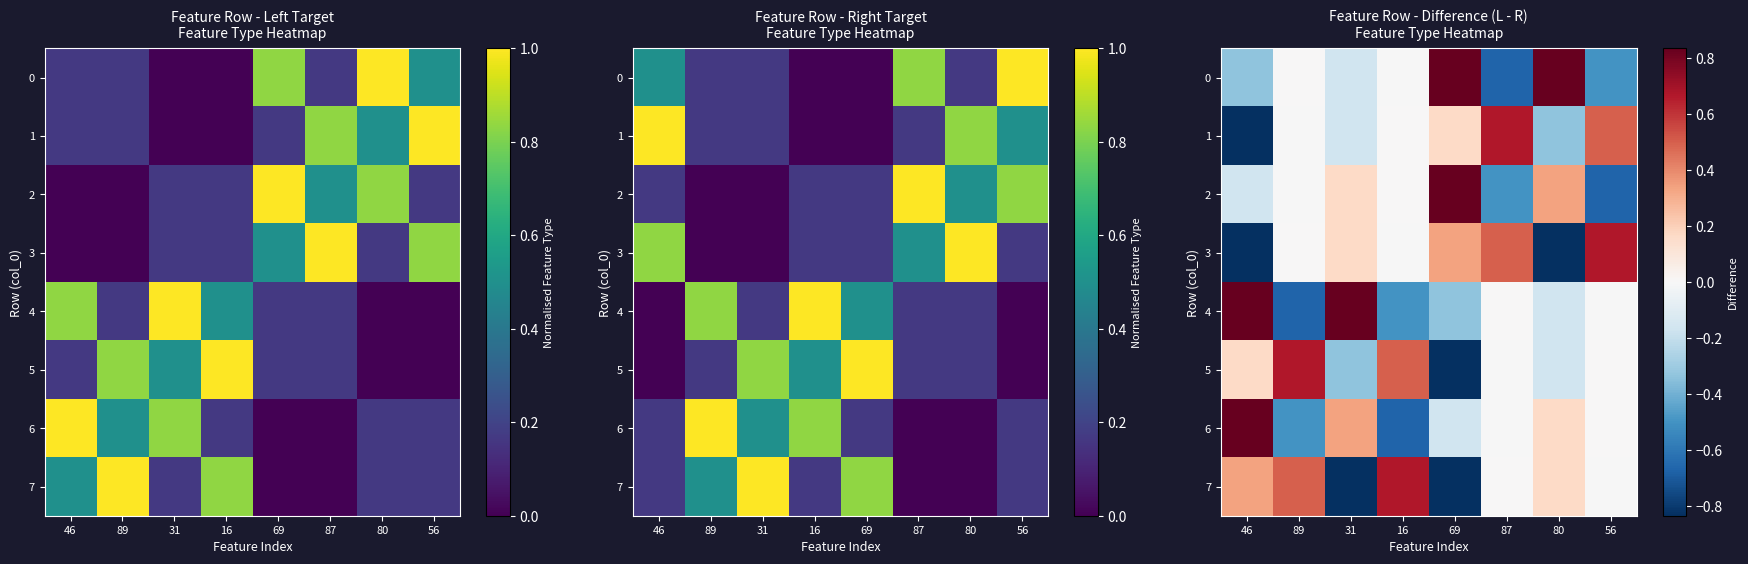

What is the difference between the 6 values at 69 and 46?

1.0